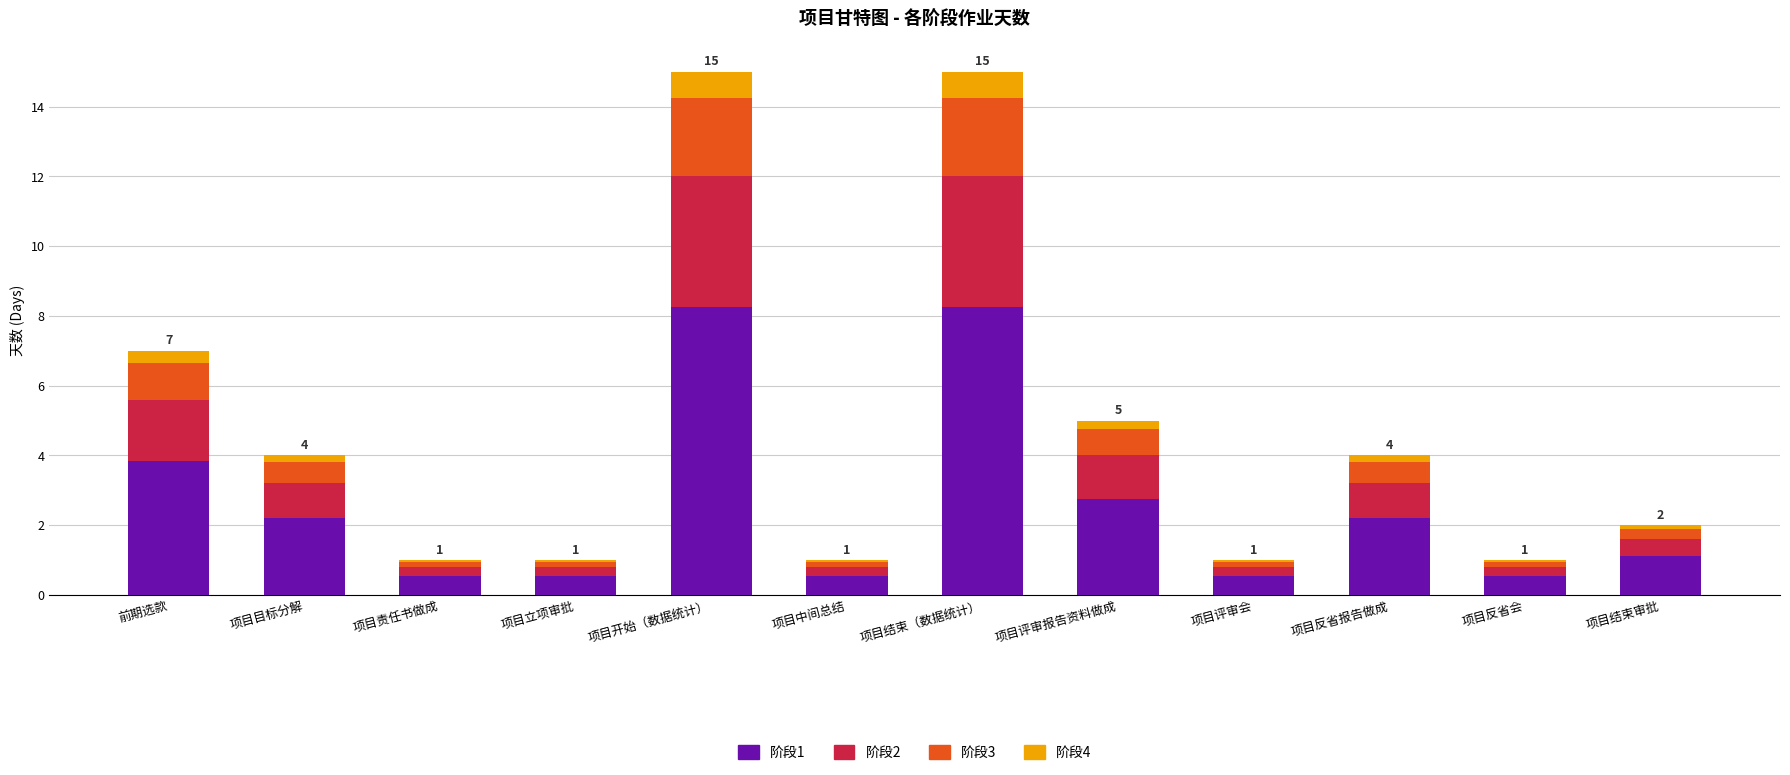

What is the label of the 12th bar from the left?

项目结束审批